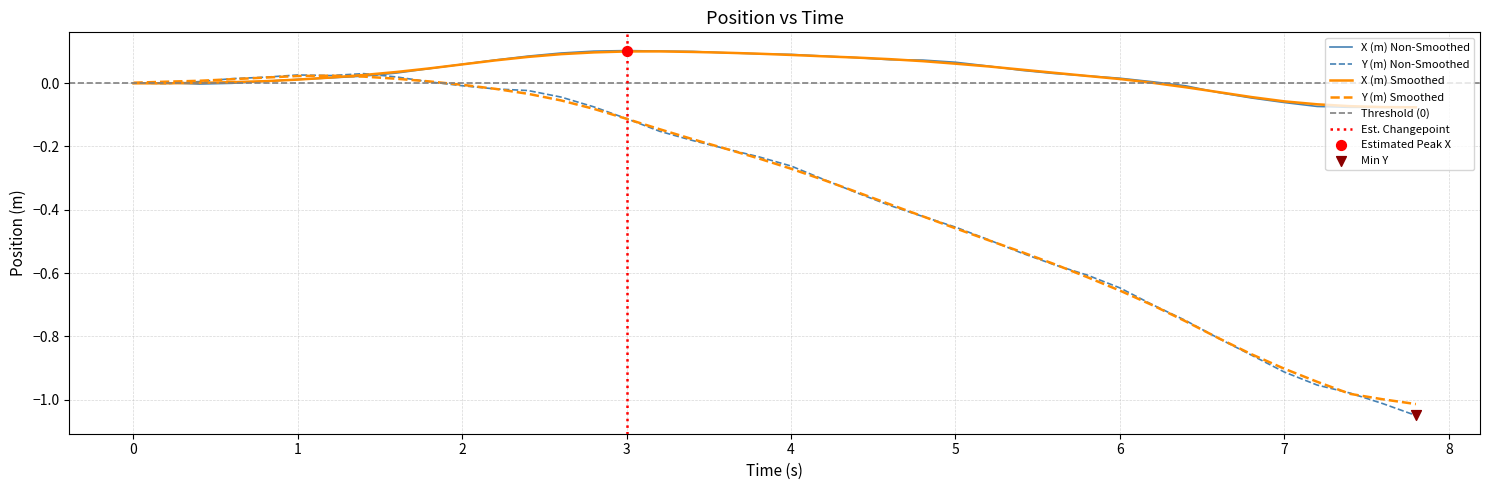

True or false: X (m) Non-Smoothed has a value of 0.0 at 5.

False